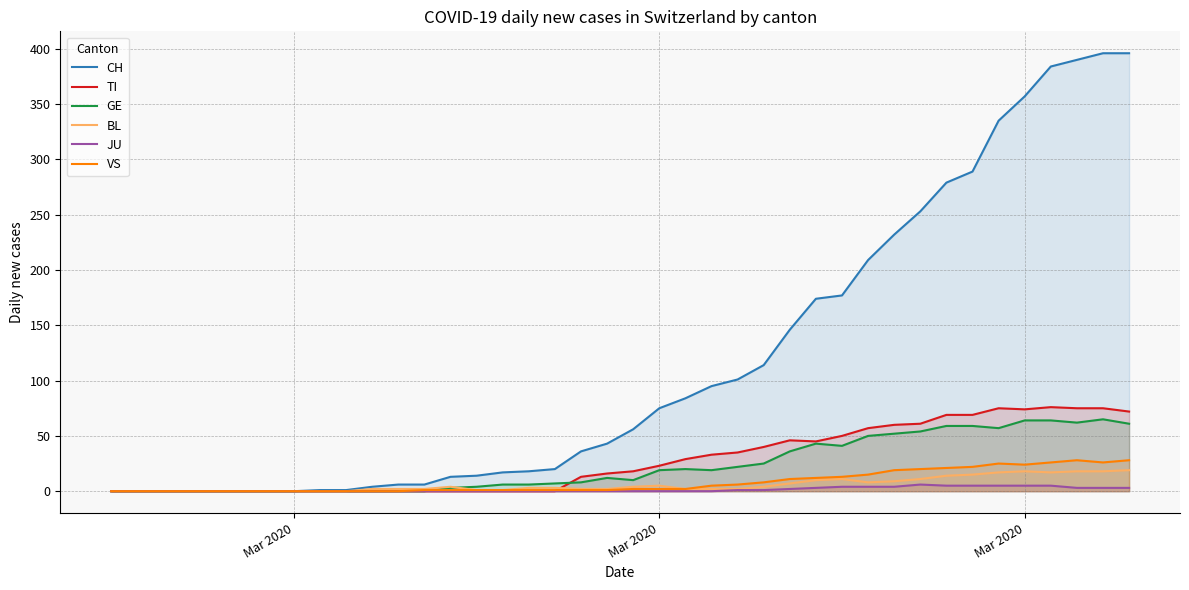

How many lines are shown in the chart?

6